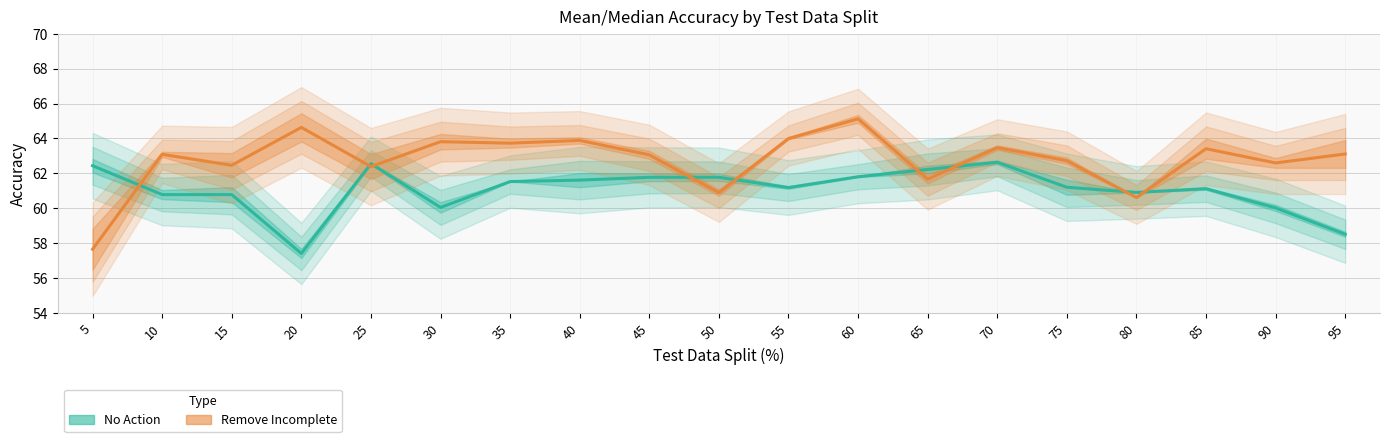

What is the lowest value of the Remove Incomplete (center) series?

57.6